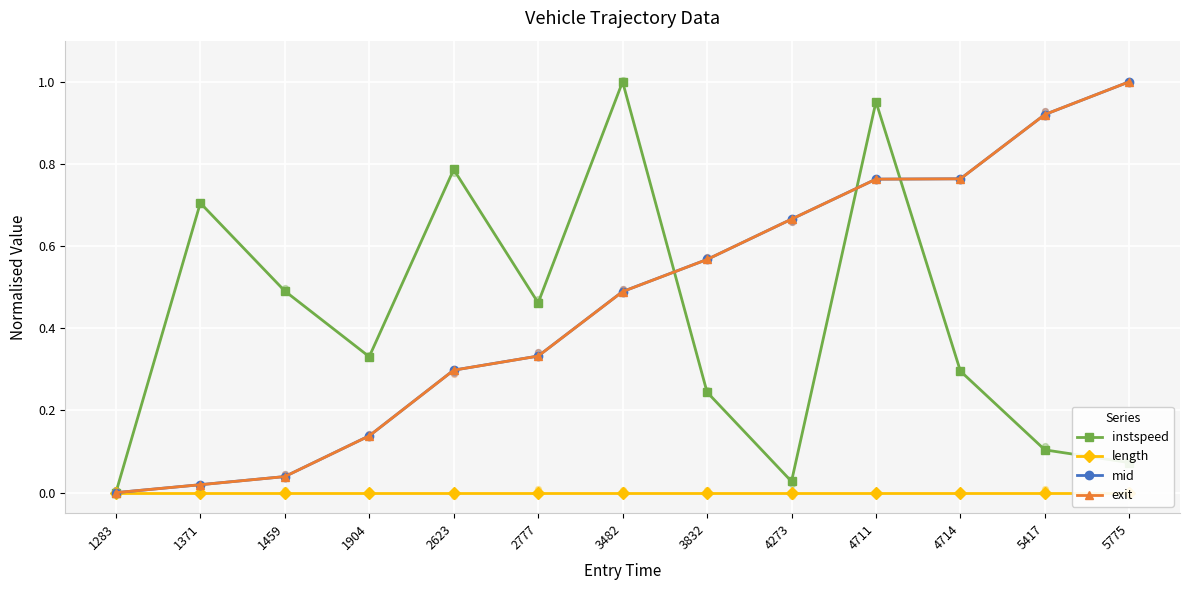

What is the total value across all series at 4714?

1.8